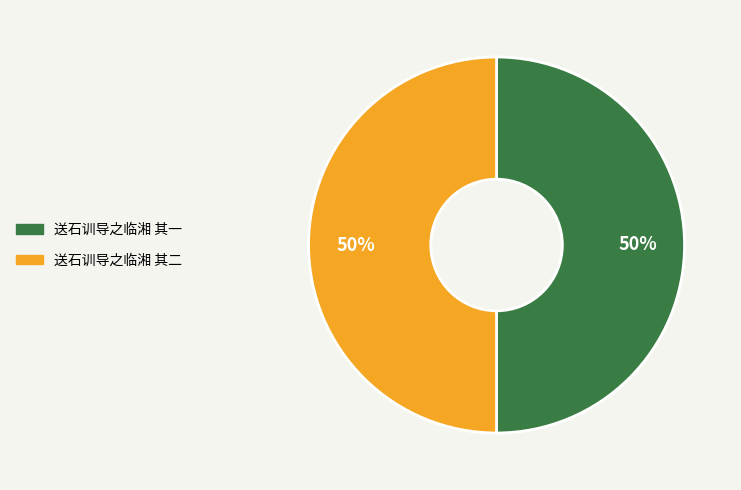

To the nearest percent, what portion does 送石训导之临湘 其一 represent?

50%